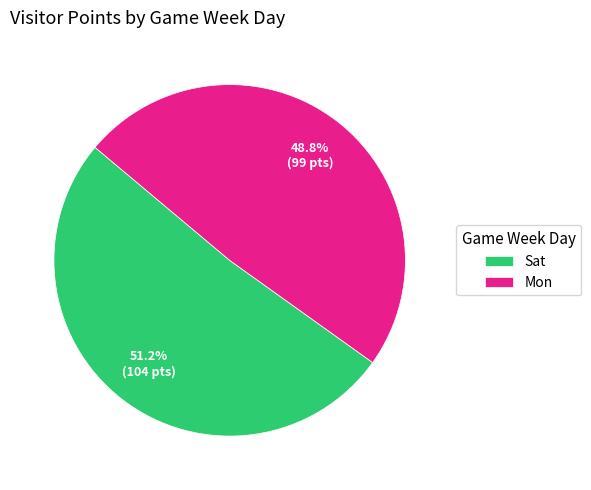

Which has a higher value, Mon or Sat?

Sat